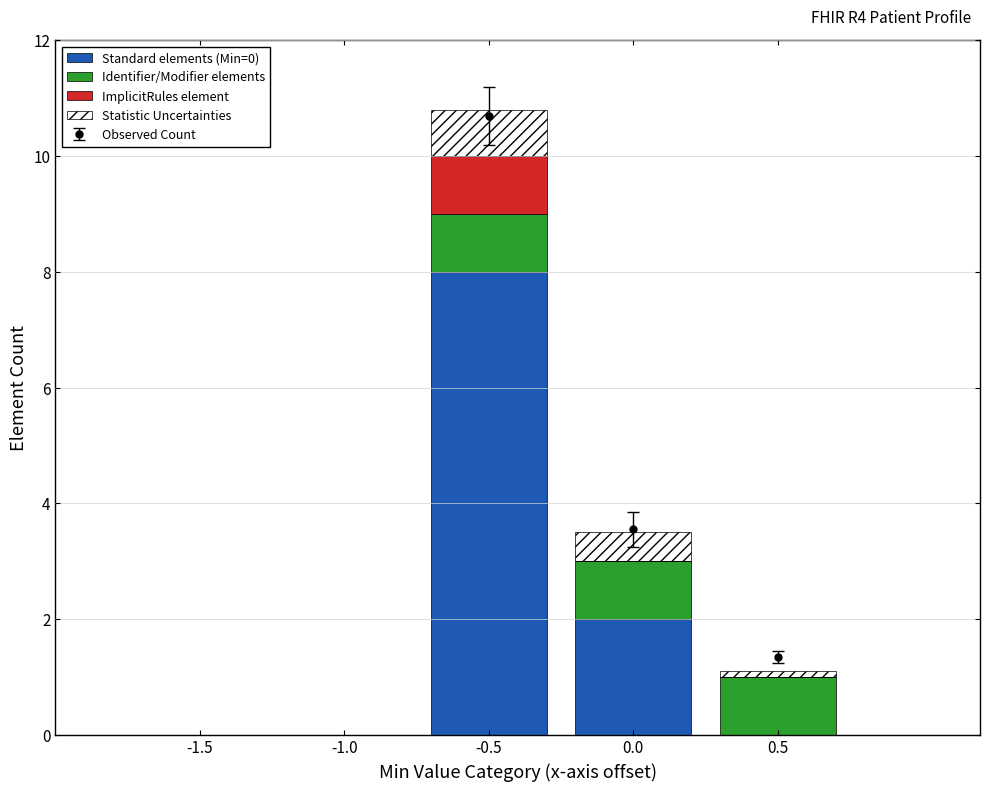

What is the minimum value for Observed Count?

1.4